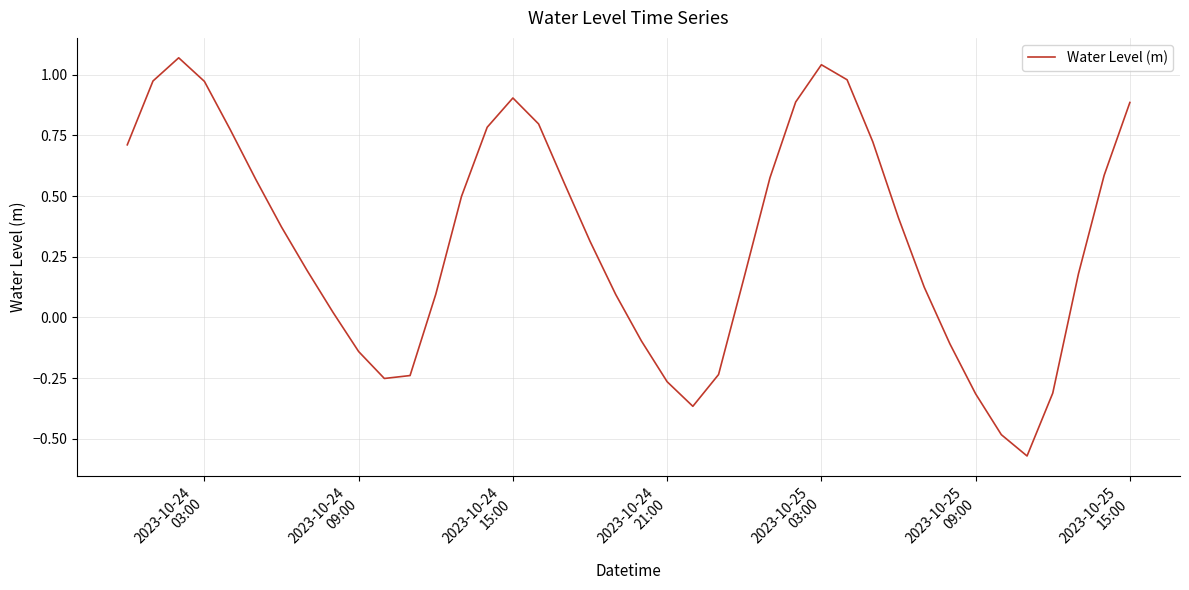

What is the difference between the maximum and minimum values?

1.6